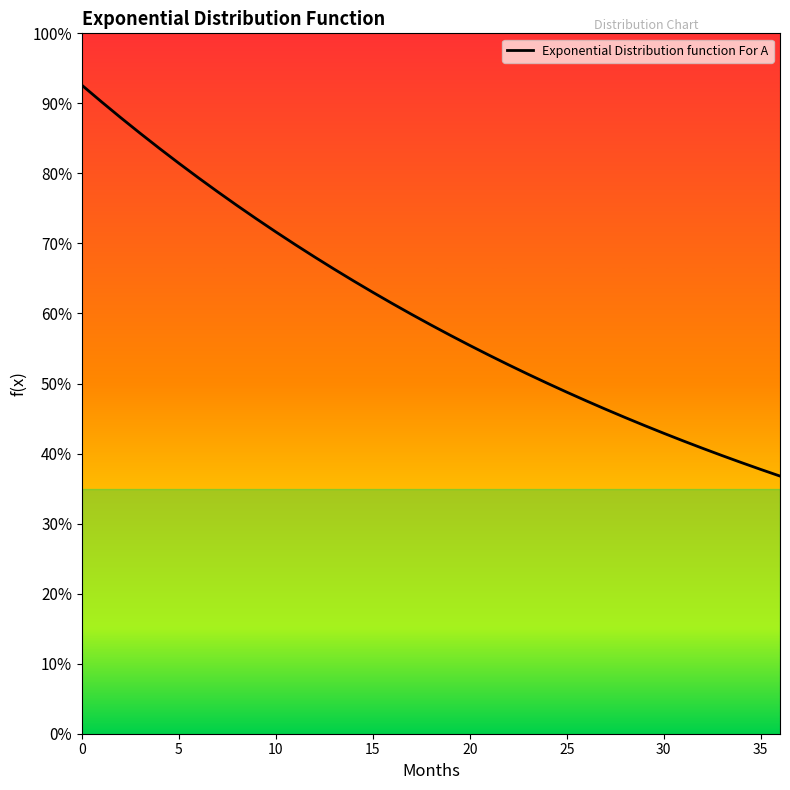

True or false: the data shows 0.0 at 29.

True